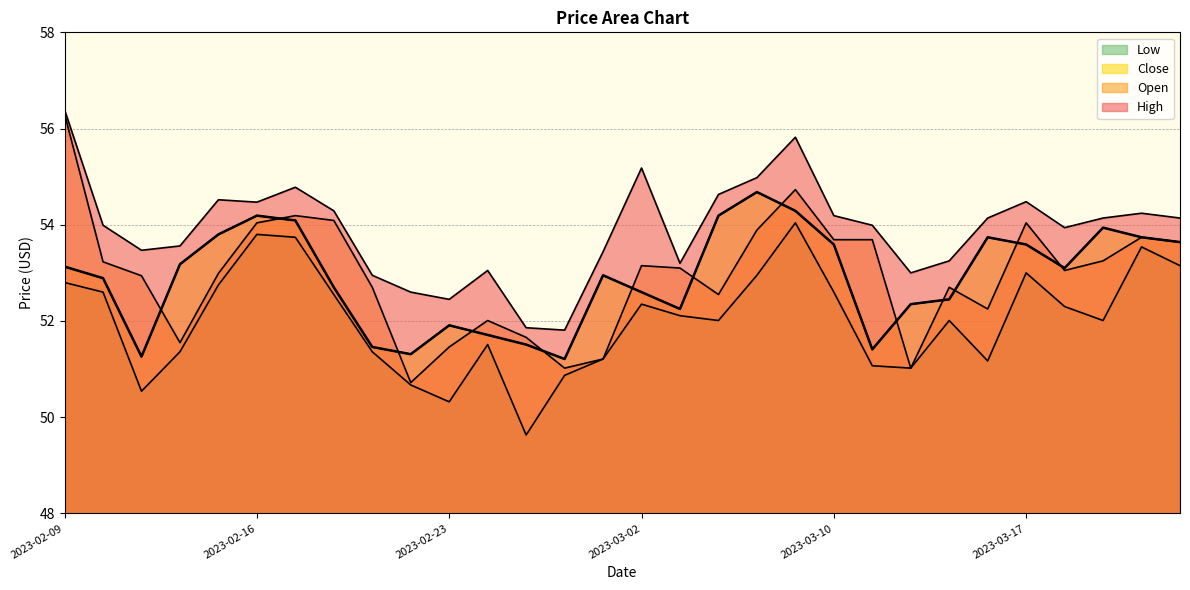

Which series changed the most between 2023-02-22 and 2023-02-24?

Open